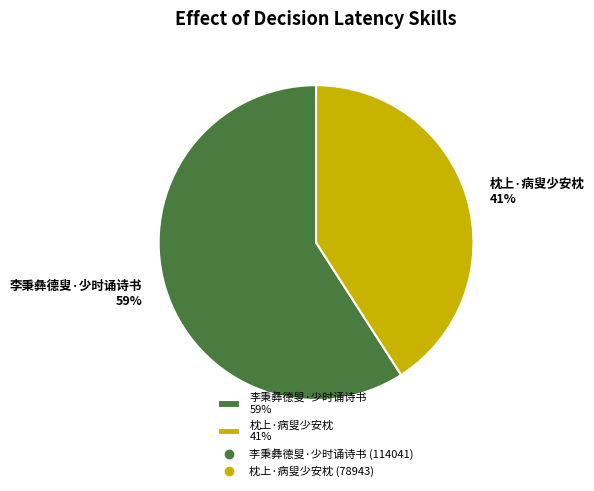

Rank the categories by value from lowest to highest.

枕上·病叟少安枕, 李秉彝德叟·少时诵诗书